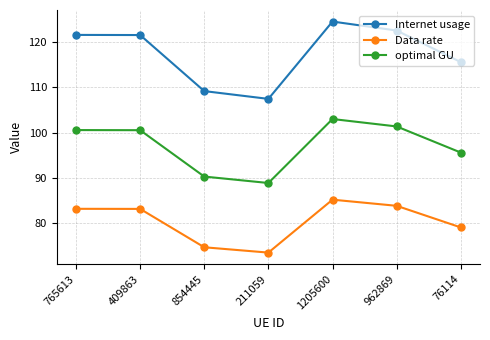

What is the highest value of the optimal GU series?

103.0